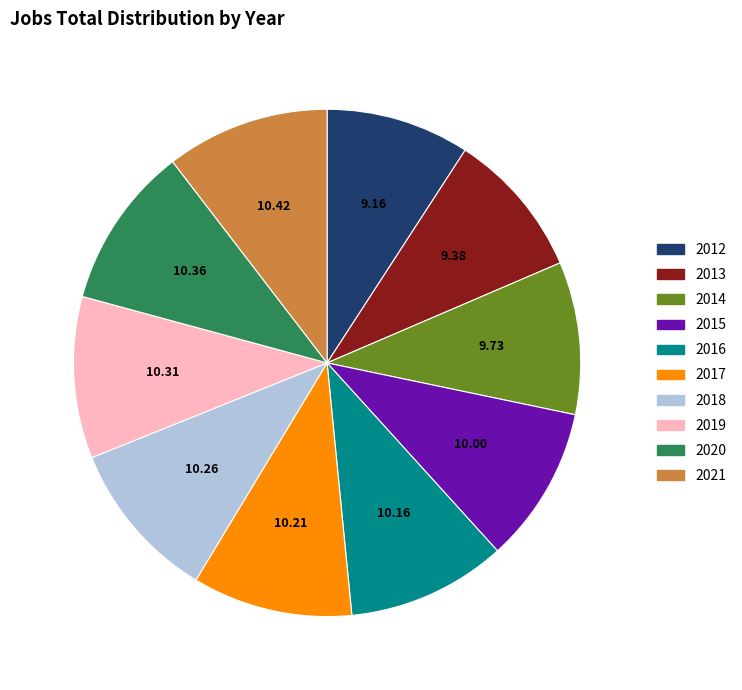

Is there any slice that represents more than half of the pie?

No